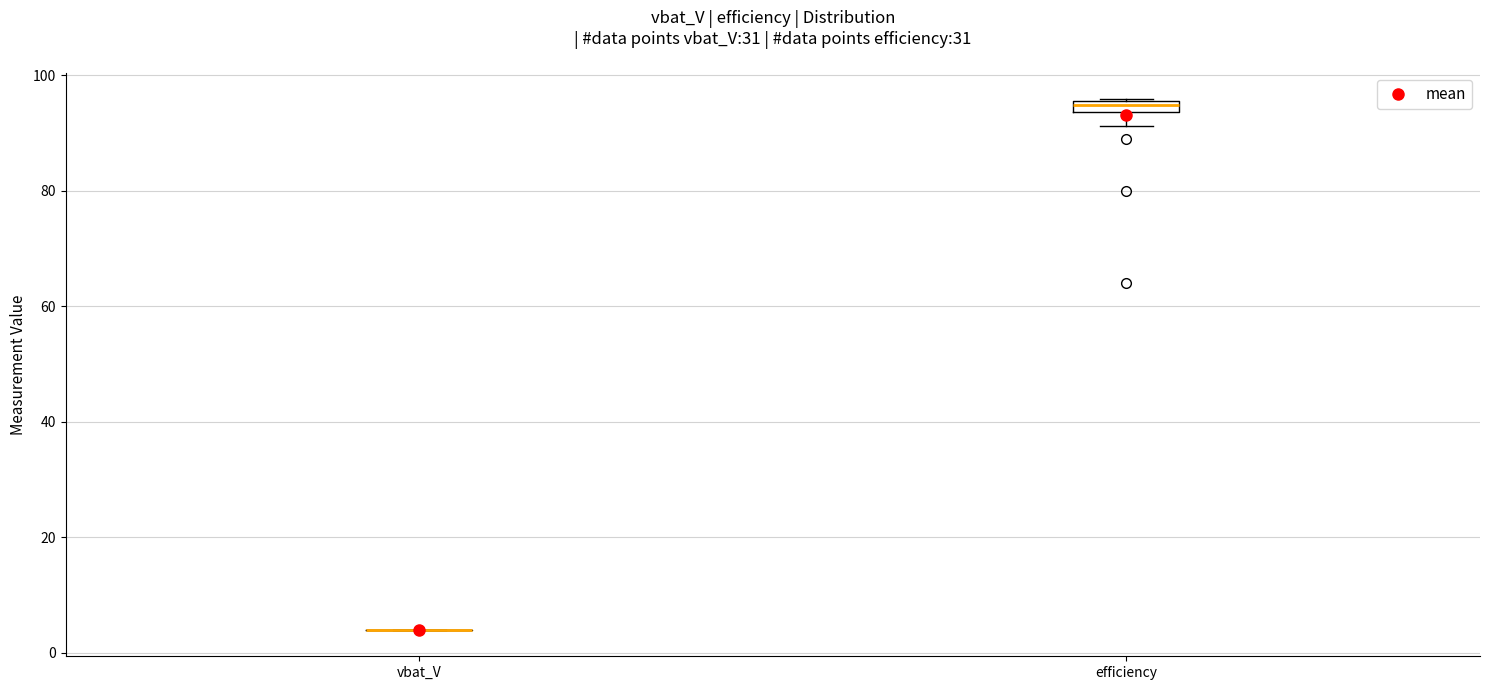

Where is the lower edge of the box for efficiency on the y-axis? The values are not printed on the chart, so give them approximately, as read against the axis.

94